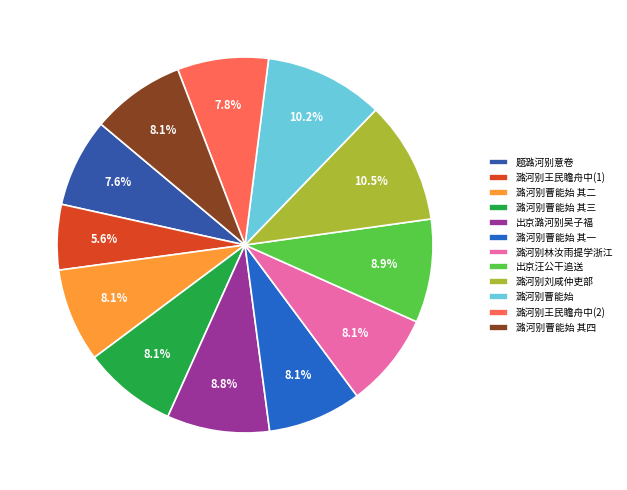

Is the sum of 潞河别曹能始 其四 and 出京汪公干追送 greater than half?

No